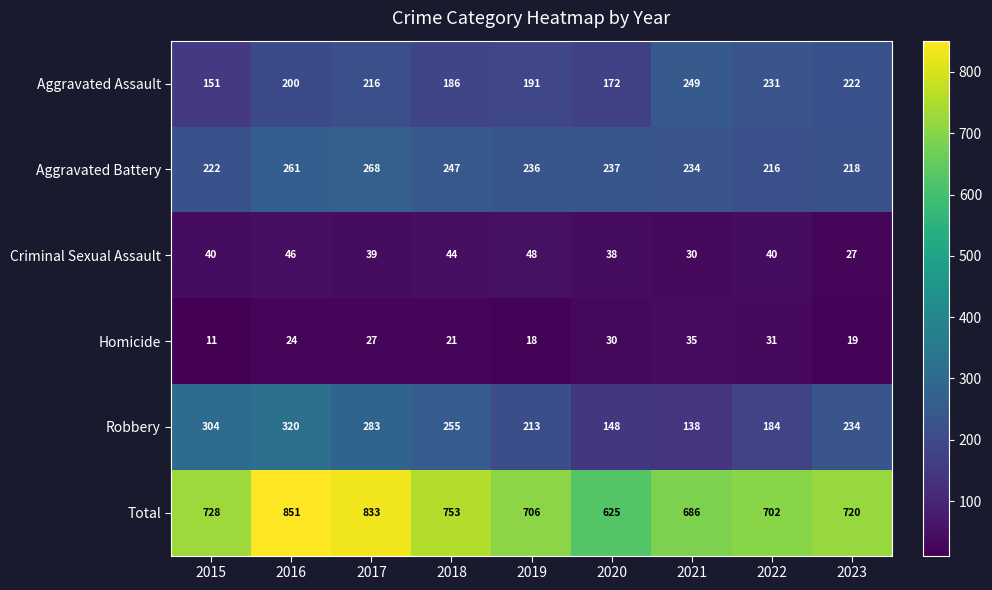

How many values in the Homicide series are below 24?

4